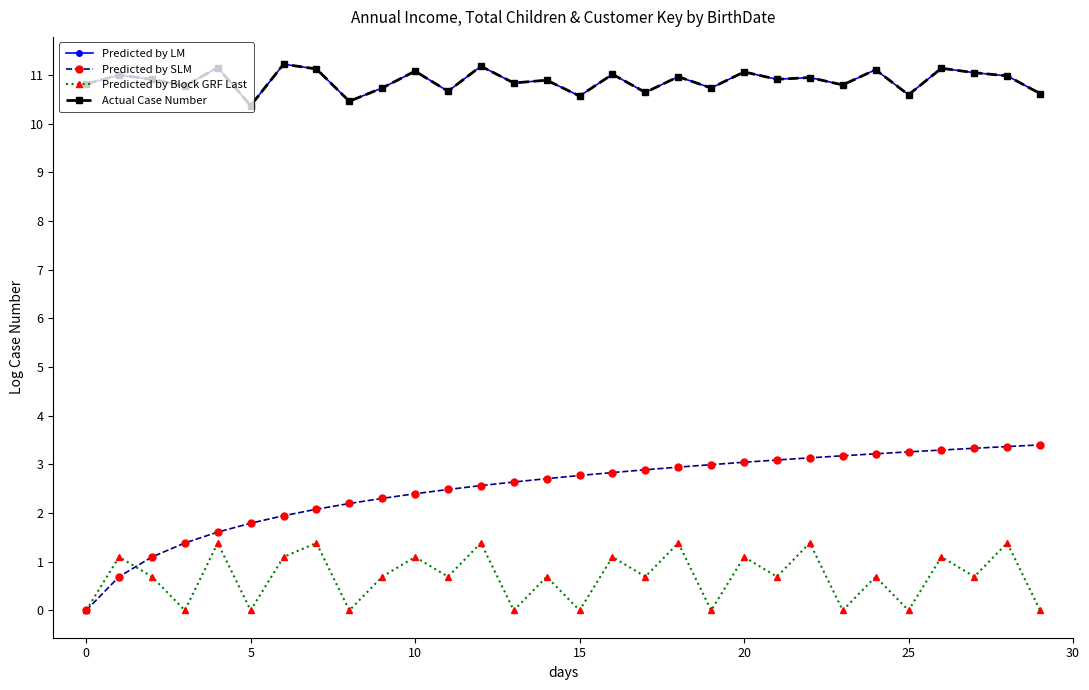

What is the highest value of the Predicted by Block GRF Last series?

1.4